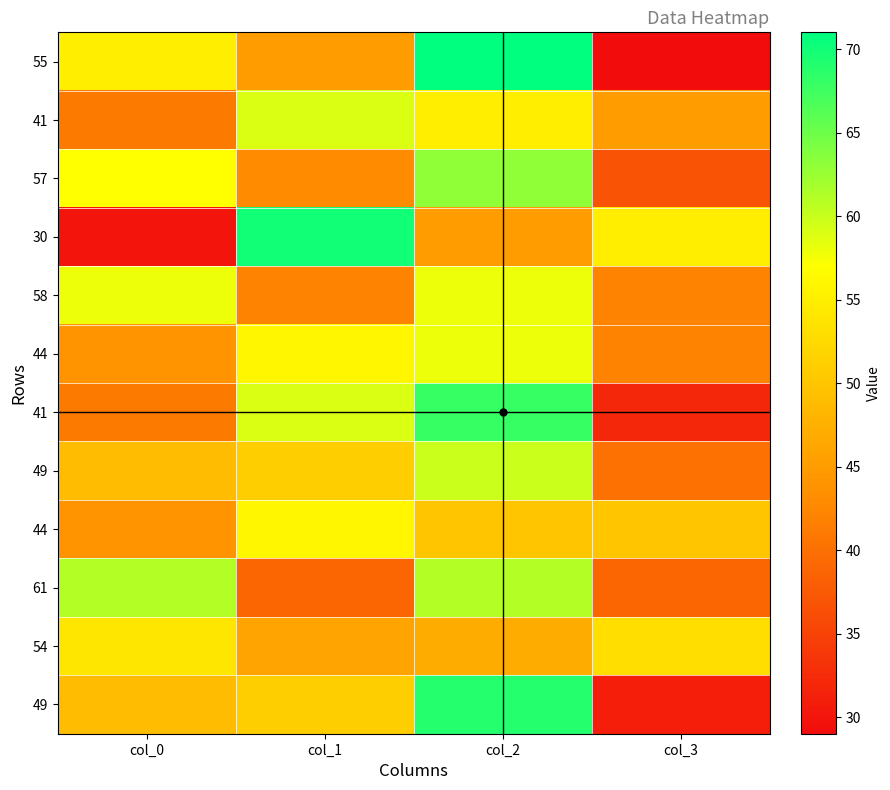

What is the smallest value displayed?

29